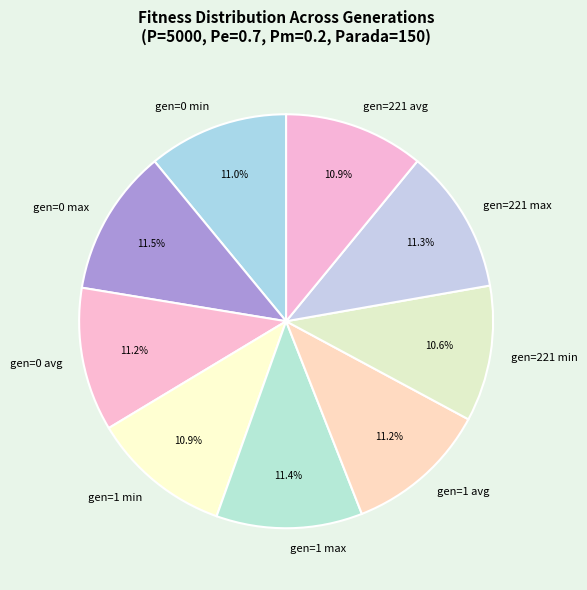

Which has a higher value, gen=0 max or gen=1 min?

gen=0 max